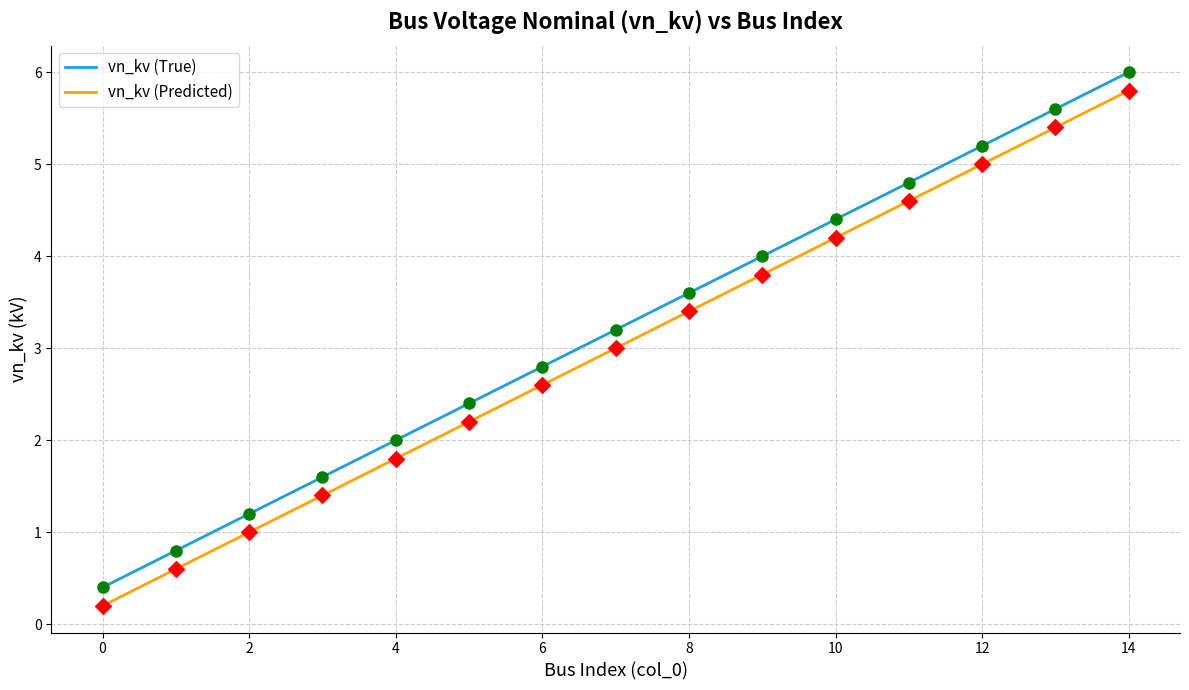

What is the difference between the maximum and minimum values in the vn_kv (Predicted) series?

5.6